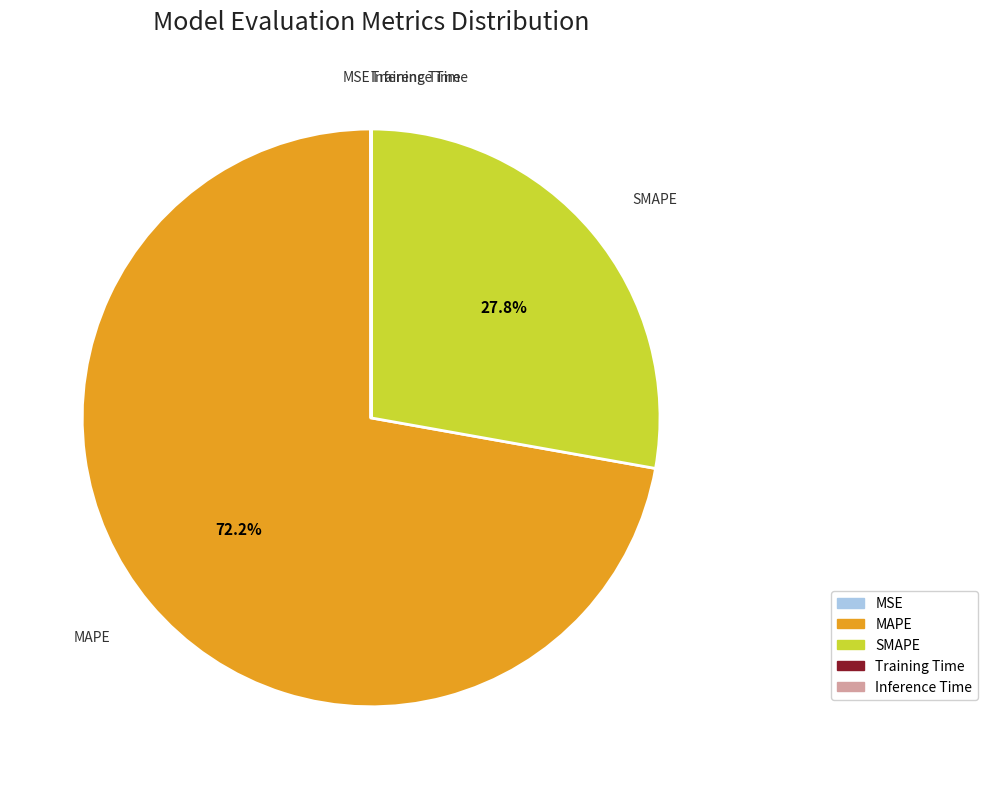

Is there any slice that represents more than half of the pie?

Yes